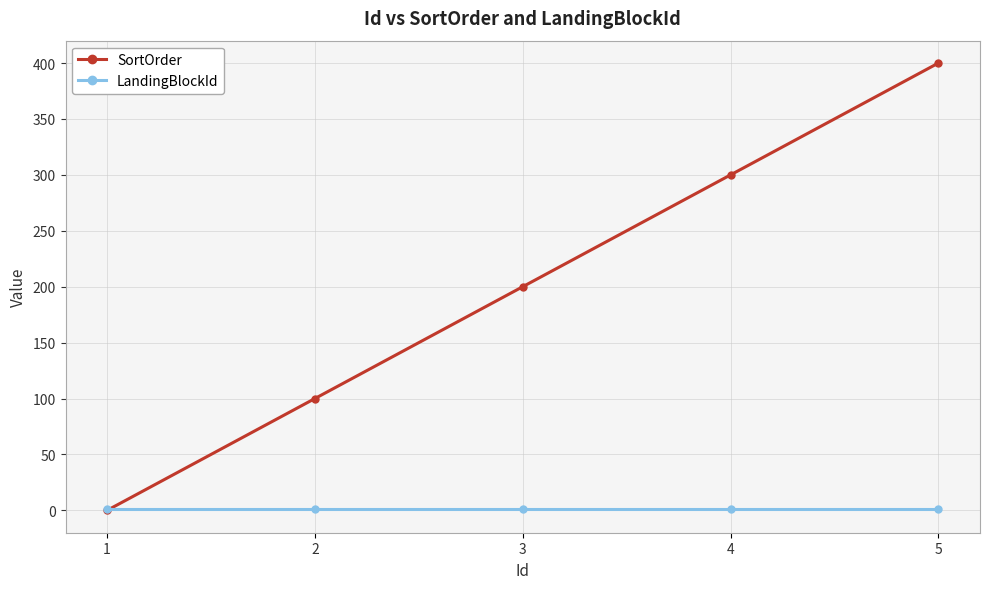

List the series in order of their peak value, lowest first.

LandingBlockId, SortOrder